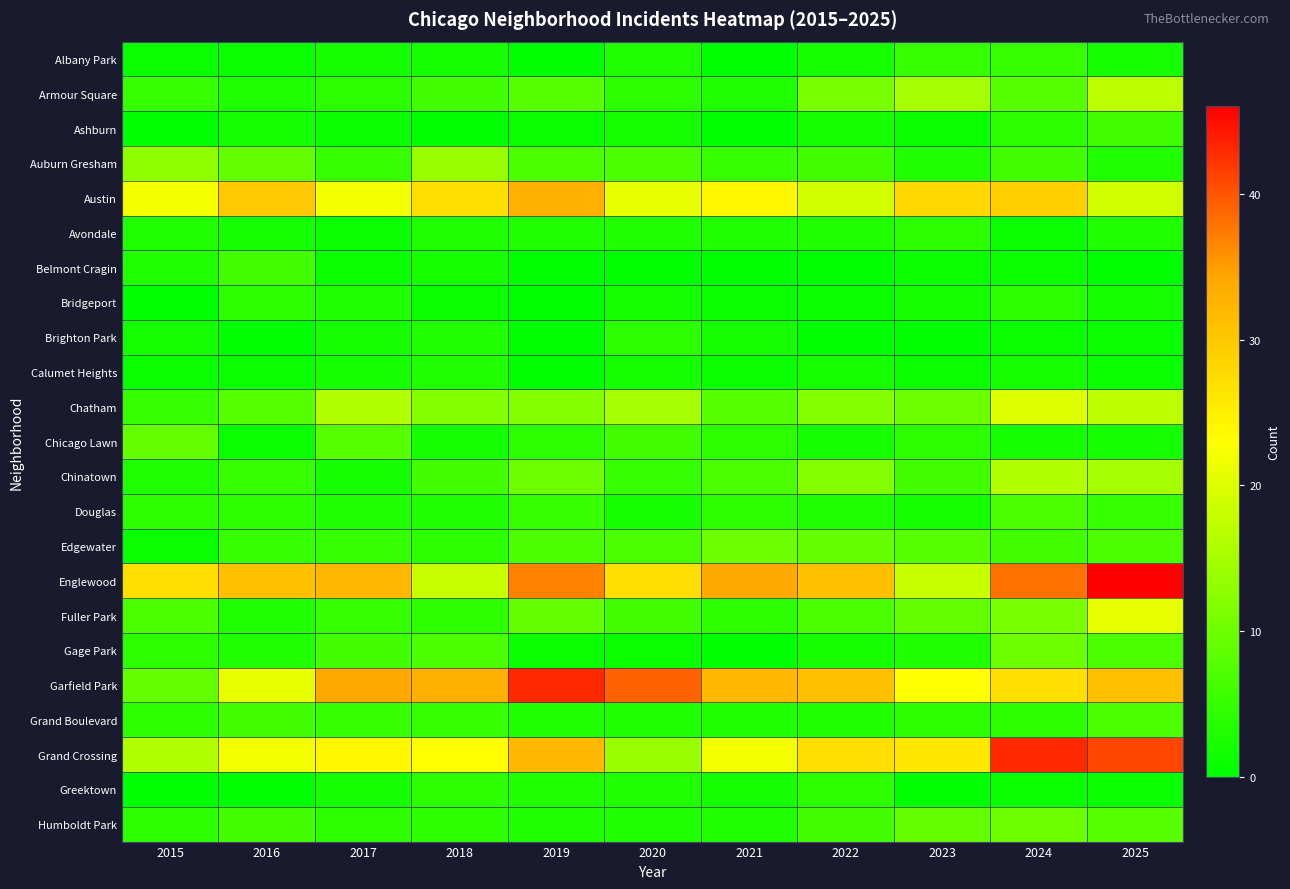

At 2023, list the series in order from largest to smallest.

Austin, Grand Crossing, Garfield Park, Englewood, Armour Square, Chatham, Fuller Park, Humboldt Park, Edgewater, Chinatown, Albany Park, Avondale, Chicago Lawn, Grand Boulevard, Auburn Gresham, Gage Park, Bridgeport, Douglas, Ashburn, Belmont Cragin, Calumet Heights, Brighton Park, Greektown